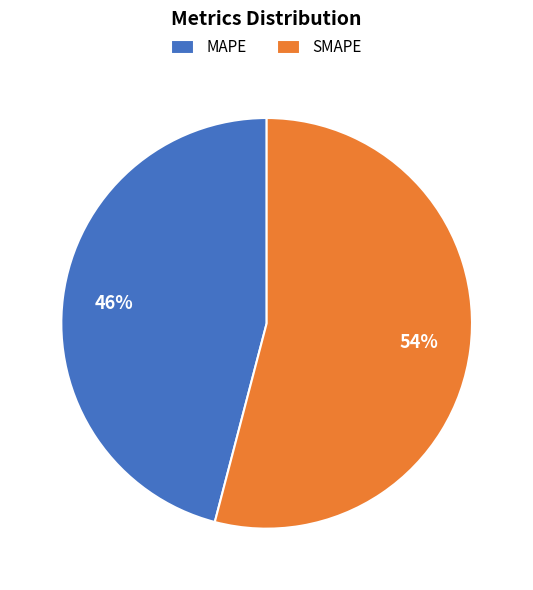

Is SMAPE the majority of the pie?

Yes